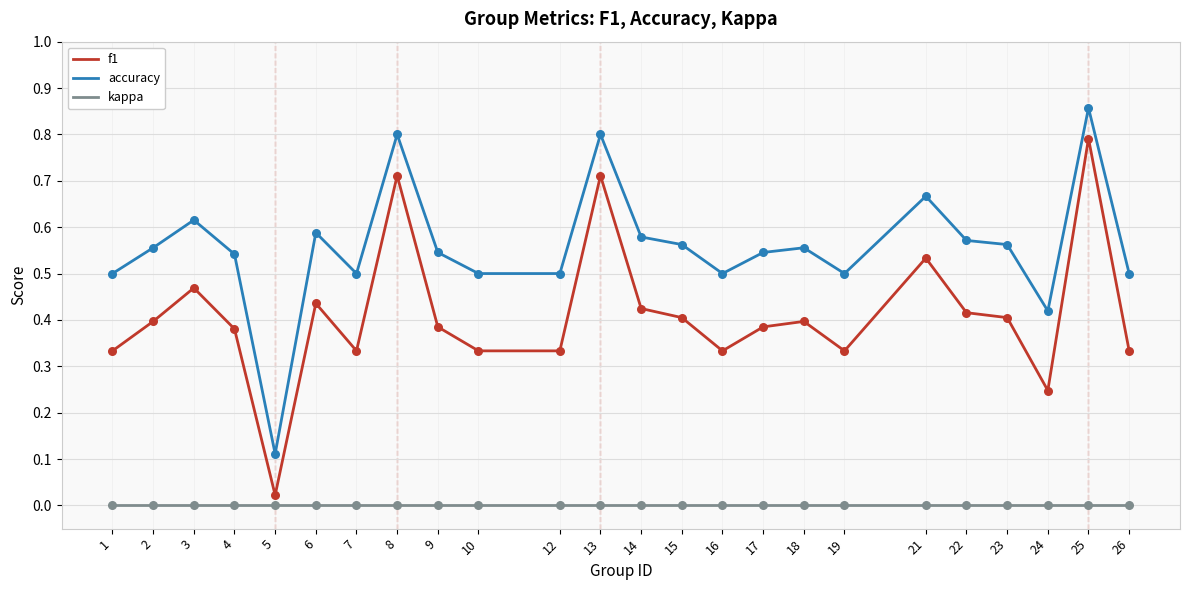

What is the total value across all series at 15?

1.0